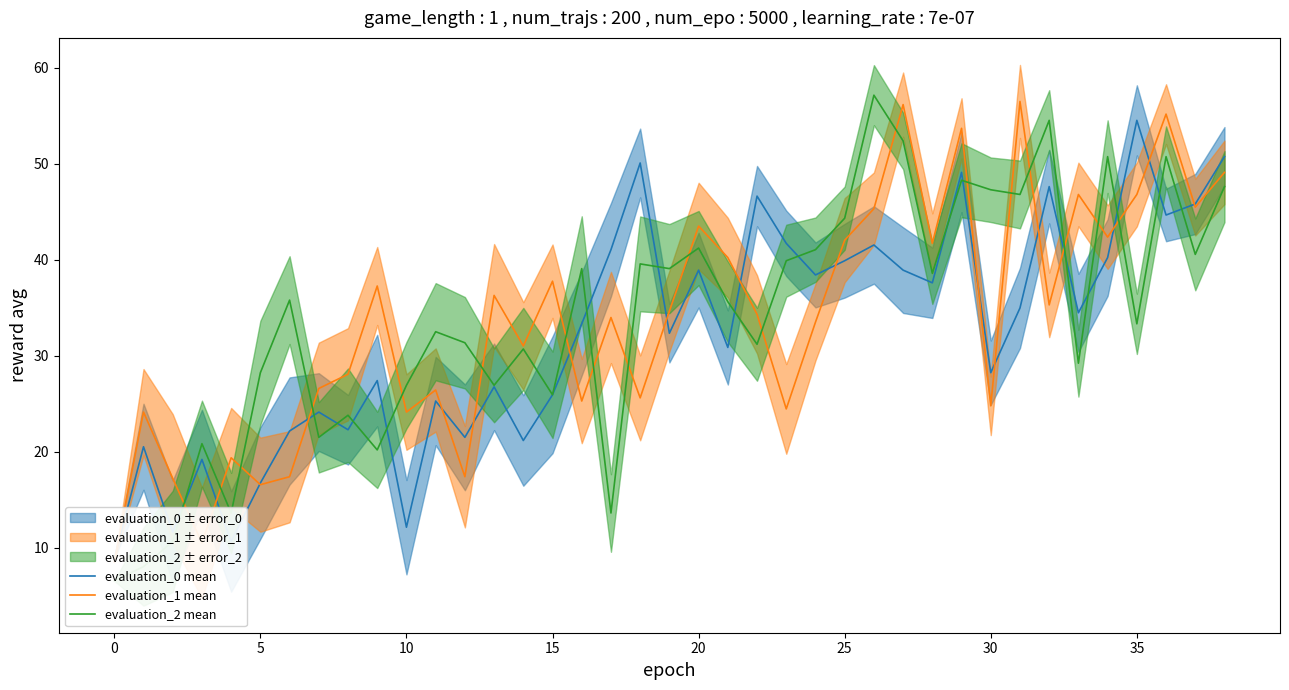

Where is evaluation_0 mean nearest to the value 31?

21